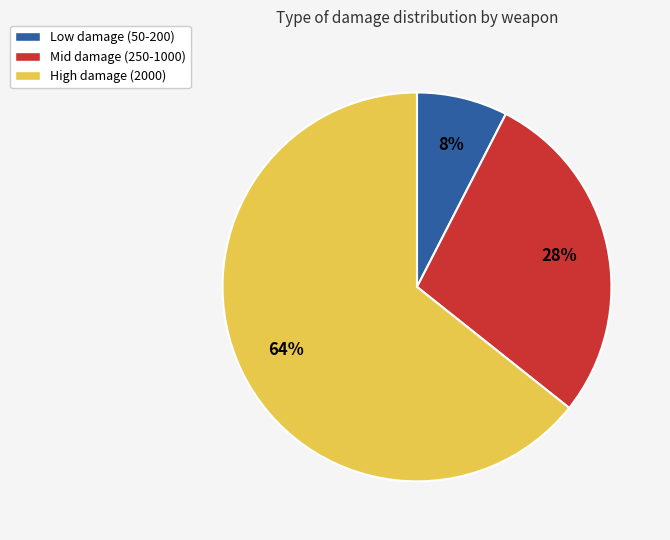

Is it true that Low damage (50-200) is 8% of the pie?

True